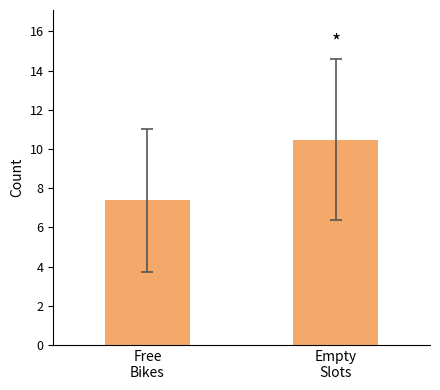

List the labels in order of value, largest first.

Empty
Slots, Free
Bikes